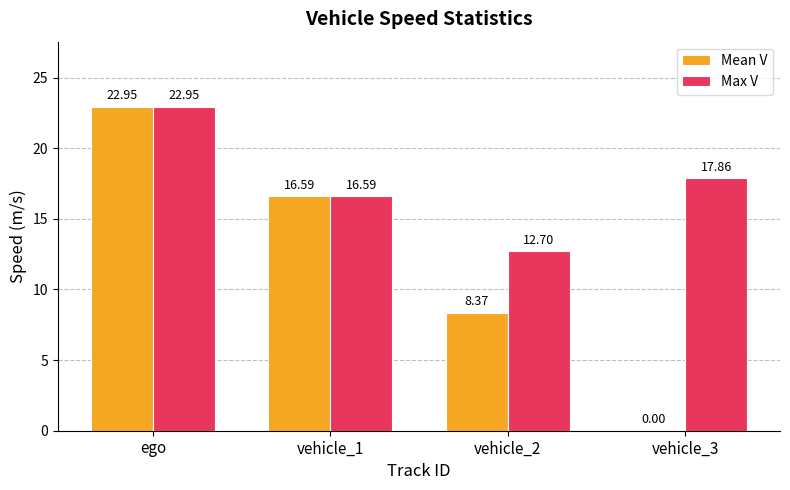

What is the sum of the Max V values at ego and vehicle_3?

40.8